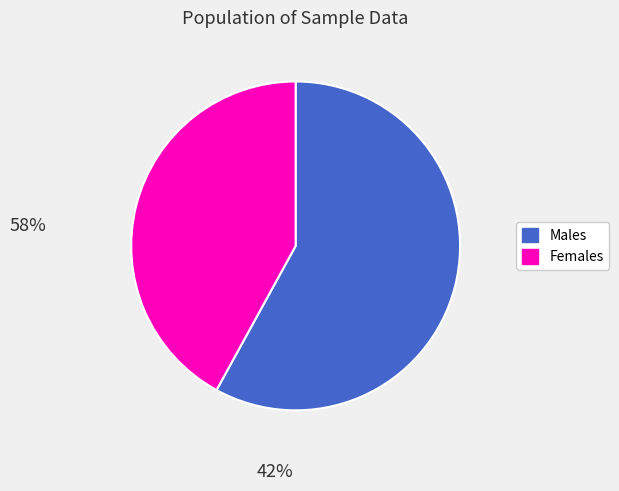

How many slices are in this pie chart?

2